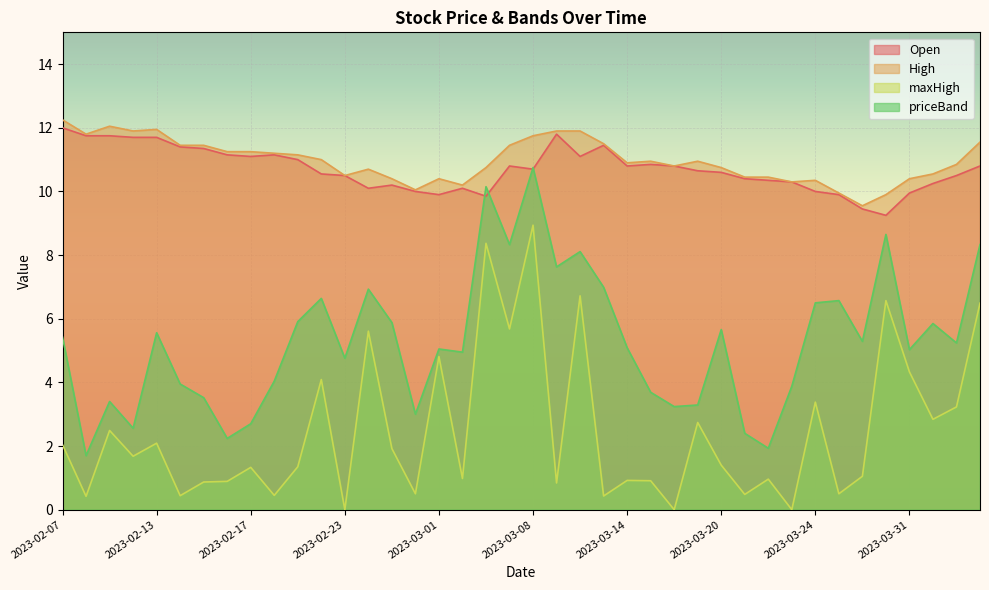

Is it true that High equals 11.4 at 2023-02-15?

True